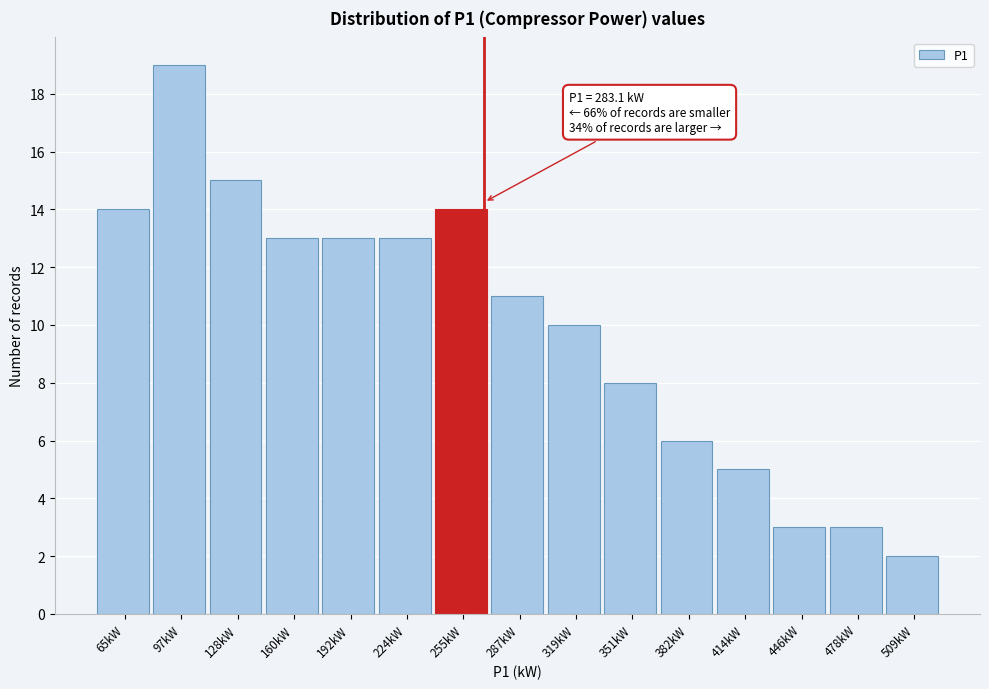

Reading right to left, list all the values displayed in this chart.

509kW=2	478kW=3	446kW=3	414kW=5	382kW=6	351kW=8	319kW=10	287kW=11	255kW=14	224kW=13	192kW=13	160kW=13	128kW=15	97kW=19	65kW=14